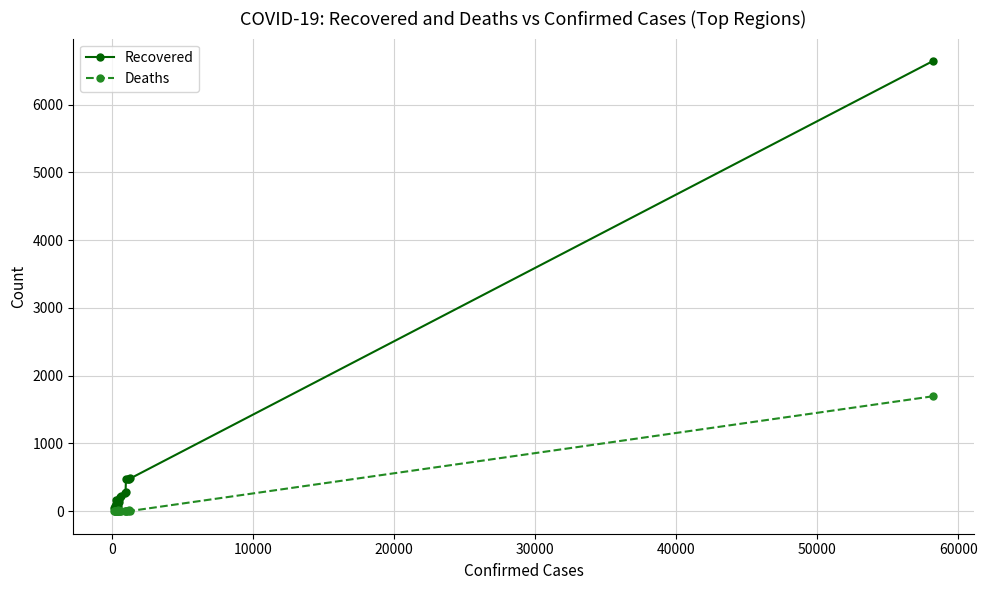

What is the maximum value for Recovered?

6642